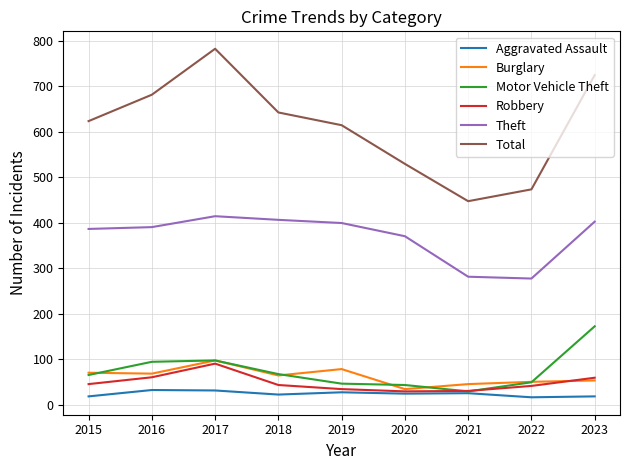

True or false: Theft has more than 2 interior local peaks.

False